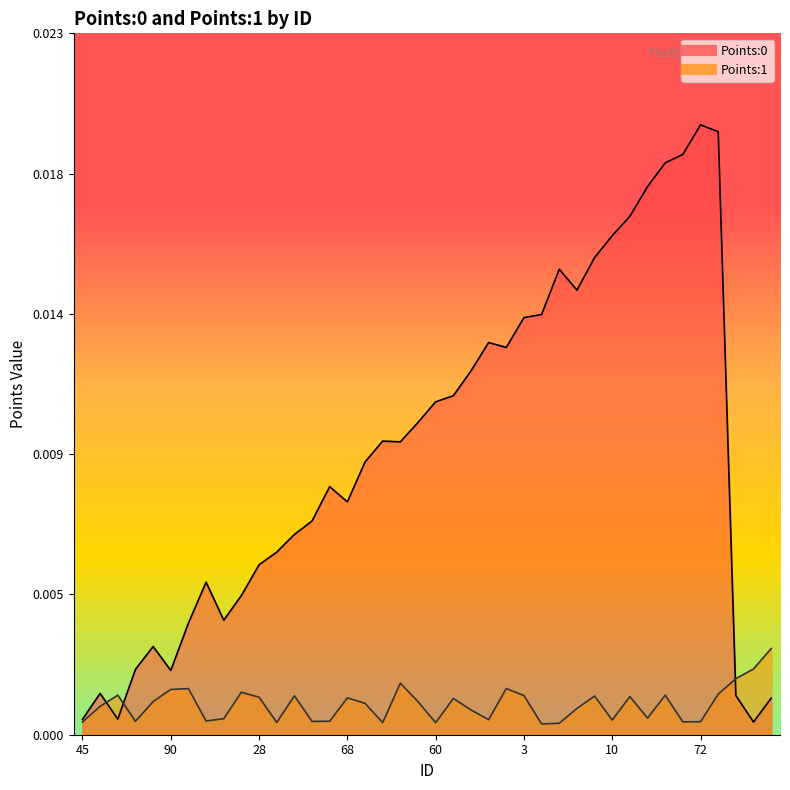

In Points:0, how many points are higher than both neighbors (excluding endpoints)?

8